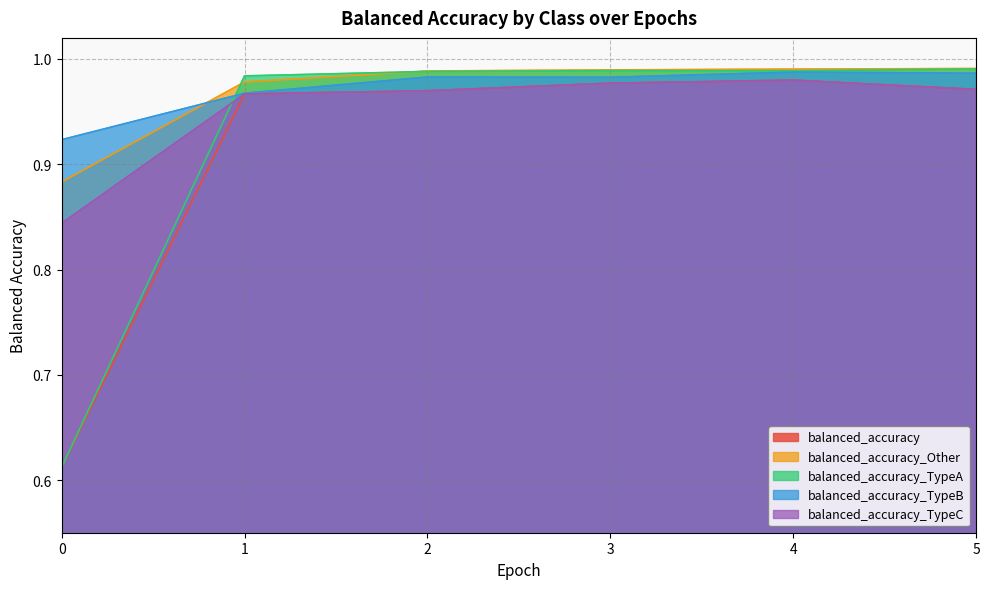

What is the difference between the maximum and minimum values in the balanced_accuracy series?

0.4